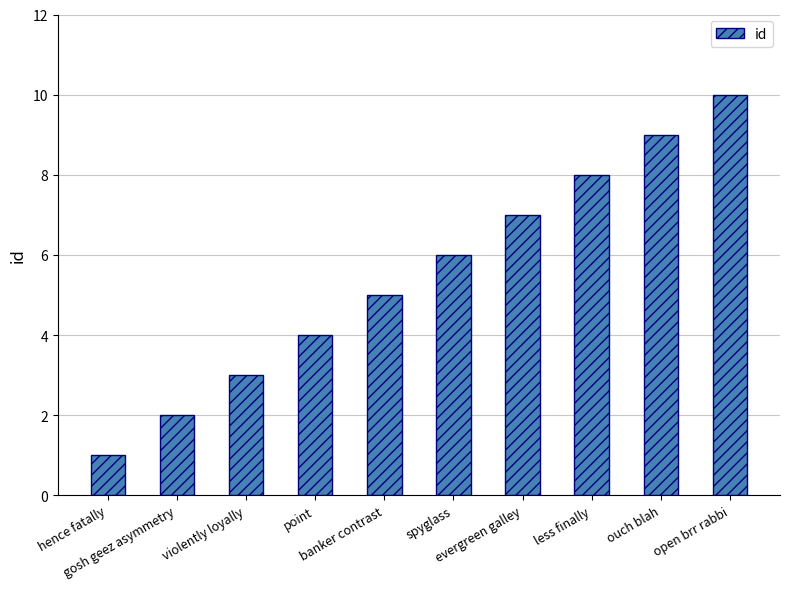

Reading left to right, list all the values displayed in this chart.

hence fatally=1	gosh geez asymmetry=2	violently loyally=3	point=4	banker contrast=5	spyglass=6	evergreen galley=7	less finally=8	ouch blah=9	open brr rabbi=10